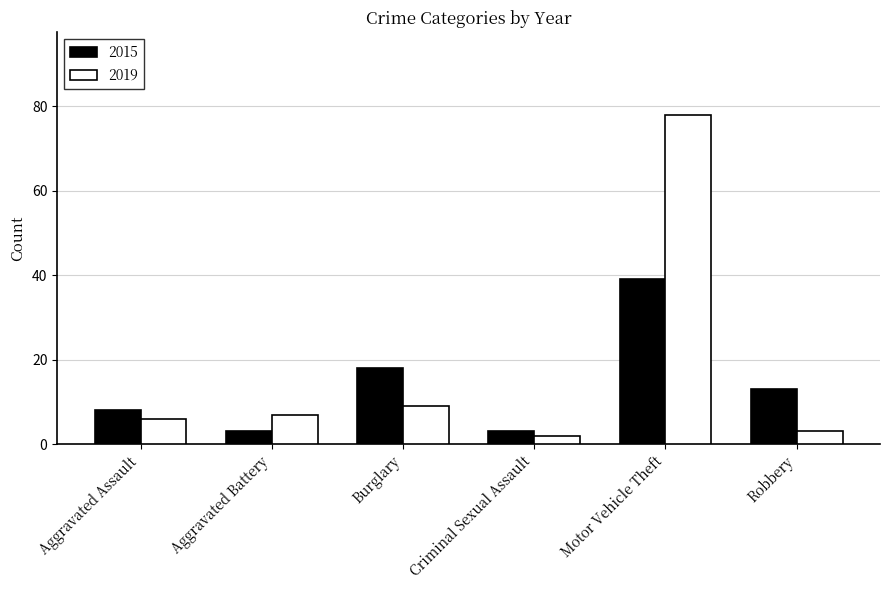

How many 2015 values are between 3 and 18?

5